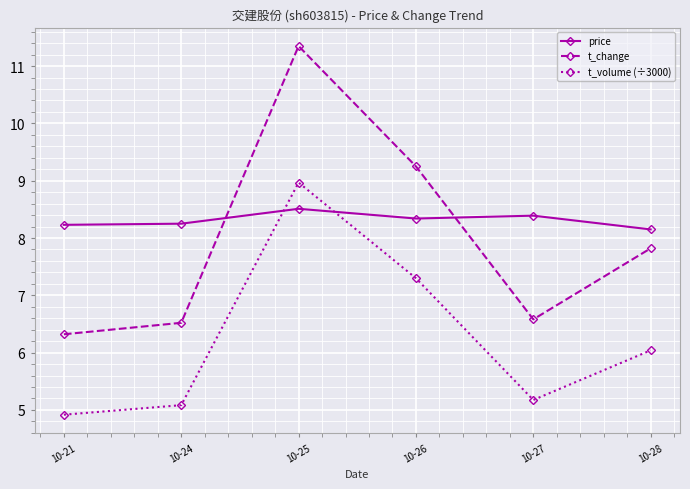

How many intersections are there between t_volume (÷3000) and price?

2